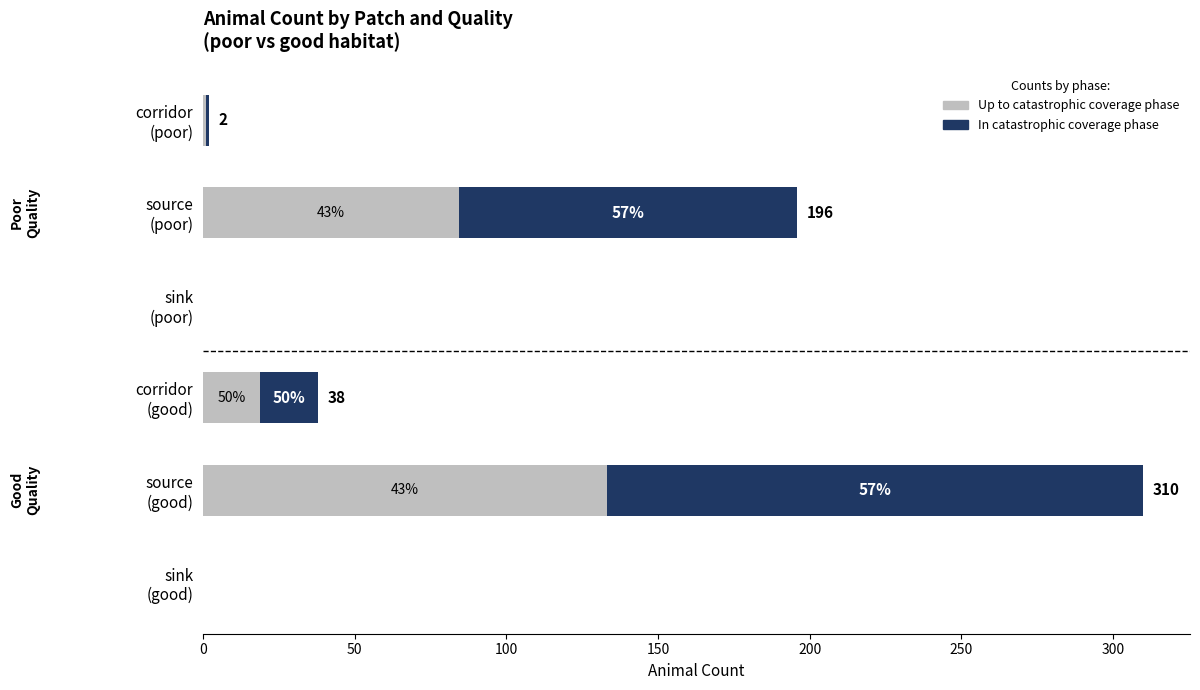

What are all the series names shown in the legend?

Up to catastrophic coverage phase, In catastrophic coverage phase